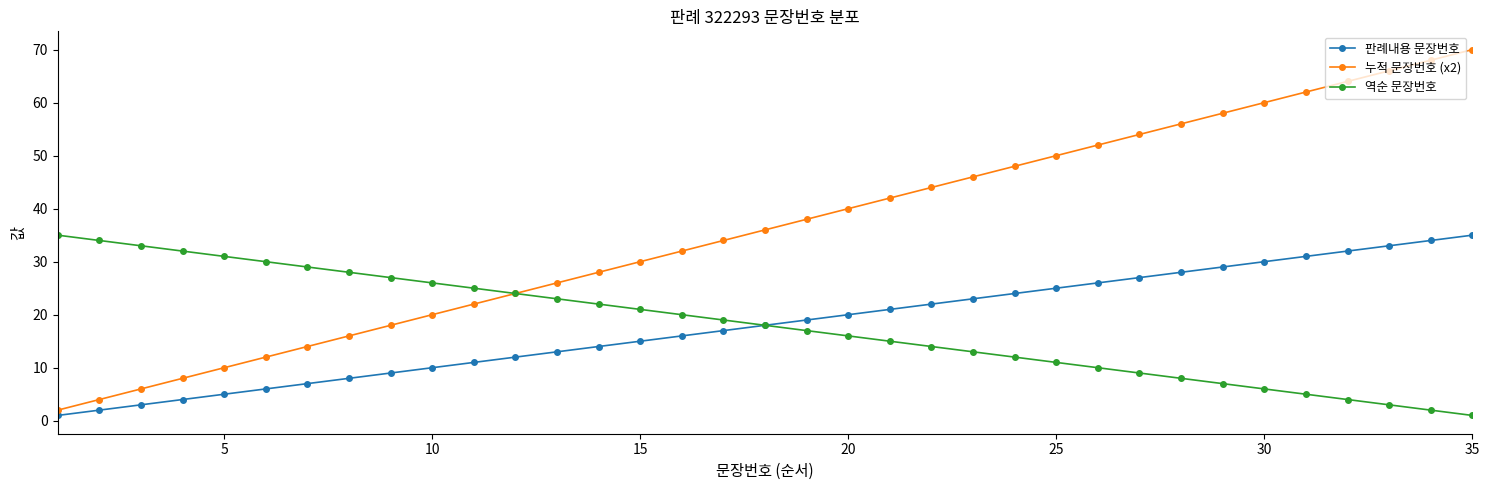

What is the difference between the maximum and minimum values in the 역순 문장번호 series?

34